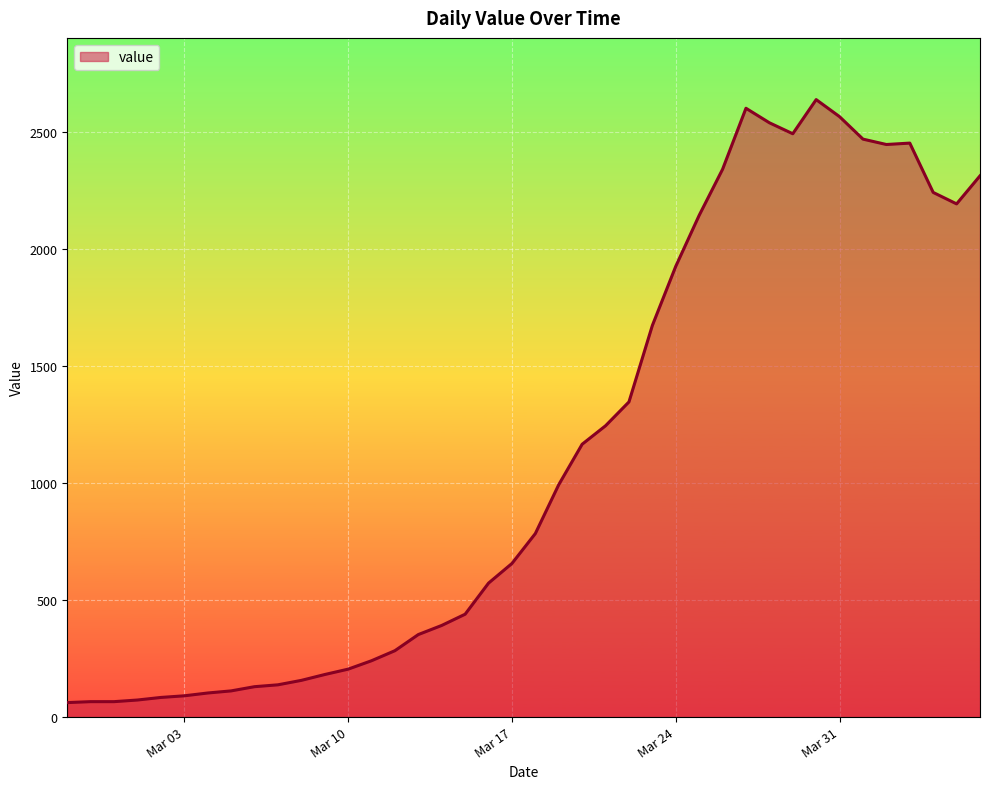

What is the difference between the maximum and minimum values?

2579